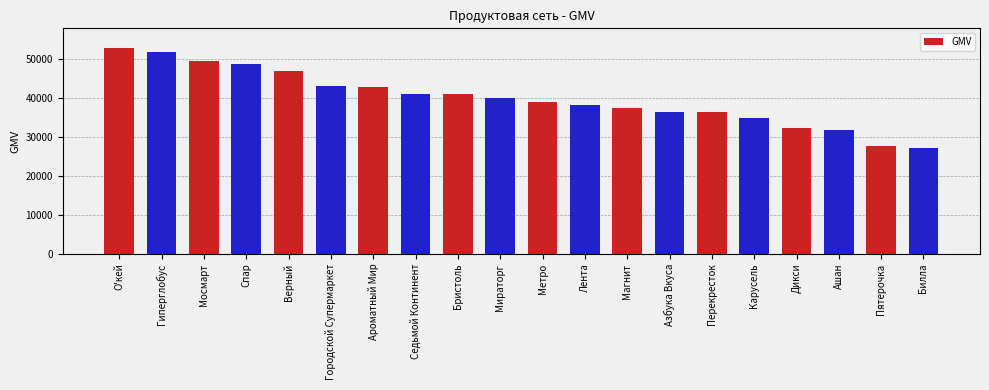

What position from the left is Ароматный Мир?

7